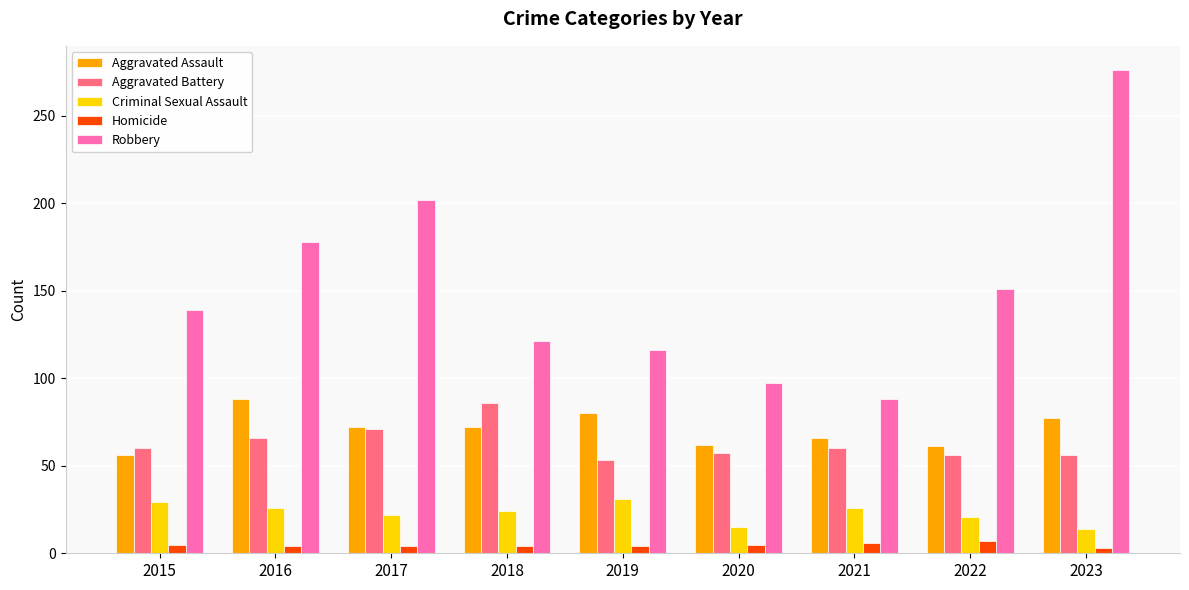

True or false: Criminal Sexual Assault has a value of 26 at 2021.

True